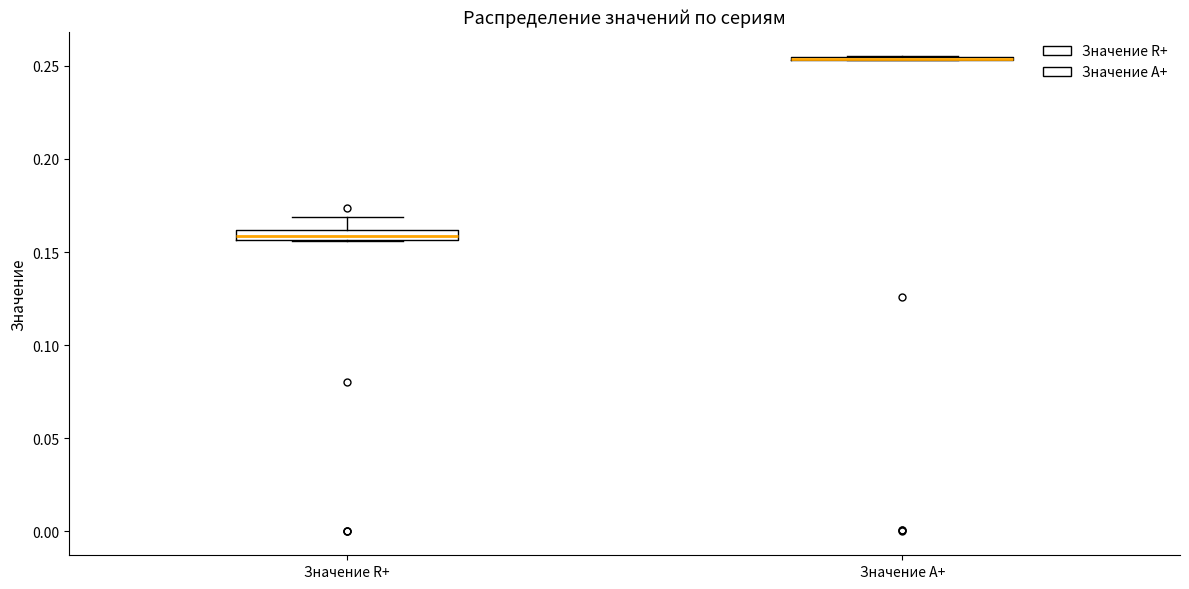

Where is the lower edge of the box for Значение R+ on the y-axis? The values are not printed on the chart, so give them approximately, as read against the axis.

0.155